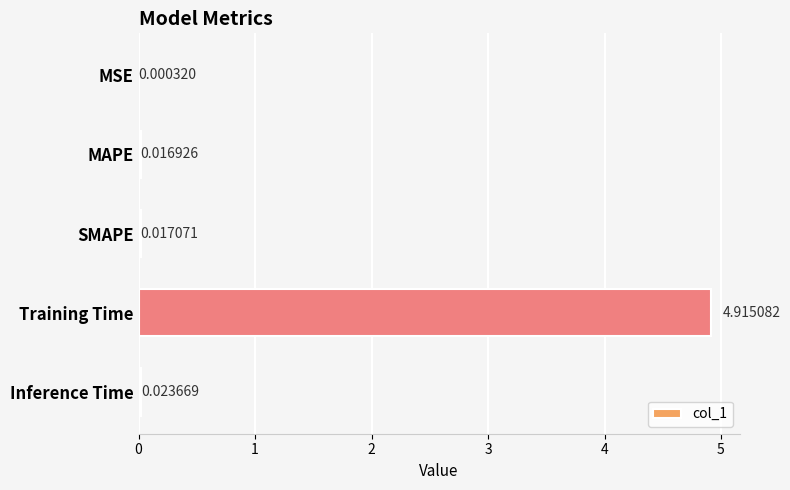

What is the average value?

1.0